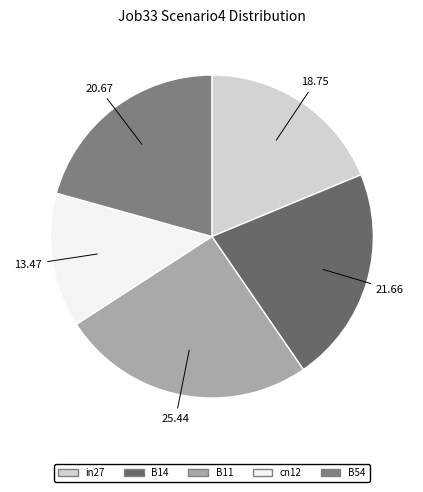

To the nearest percent, what is the difference between the largest and smallest slice percentages?

12%